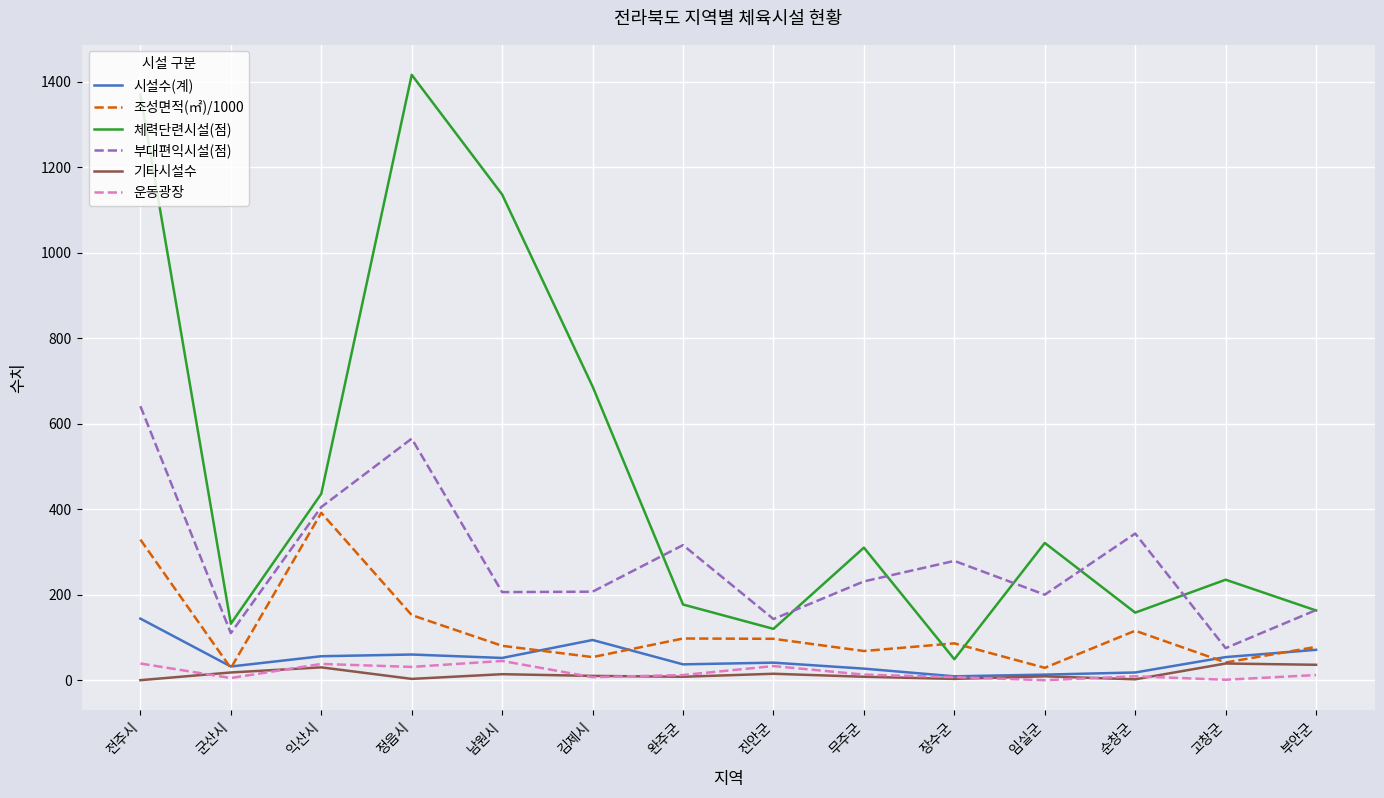

True or false: 운동광장 and 부대편익시설(점) cross at least once.

False